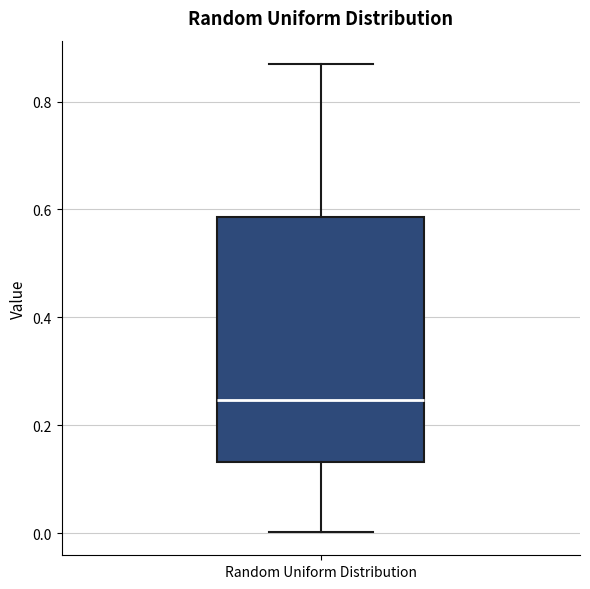

Transcribe this box plot: give where the median line is, the range the box spans, and where the two whiskers end, as read against the y-axis. The values are not printed on the chart, so give them approximately, as read against the axis.

median 0.24, box 0.14 to 0.58, whiskers 0.00 to 0.86